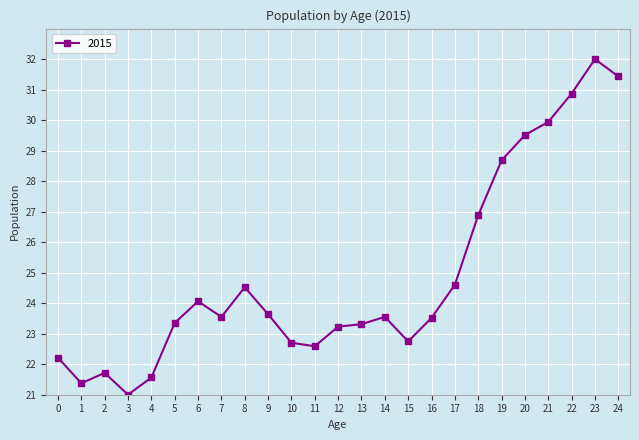

How many categories are shown in the chart?

25